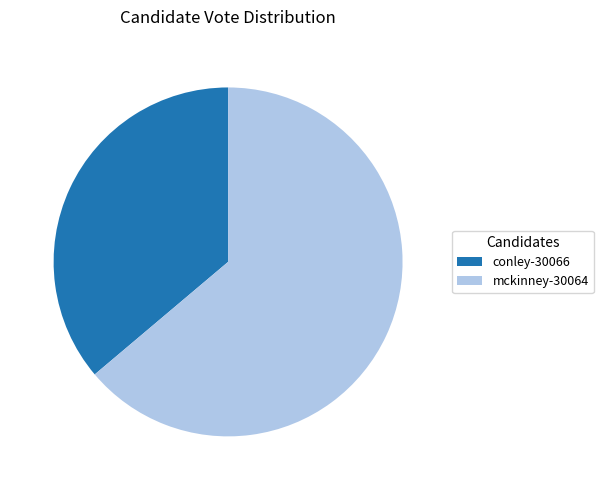

To the nearest percent, what is the combined percentage of mckinney-30064 and conley-30066?

100%